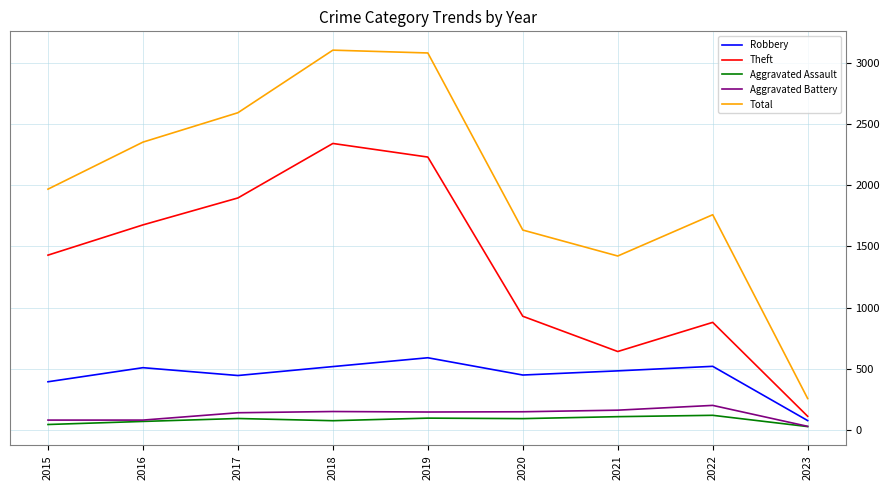

At which label does Robbery reach its peak?

2019